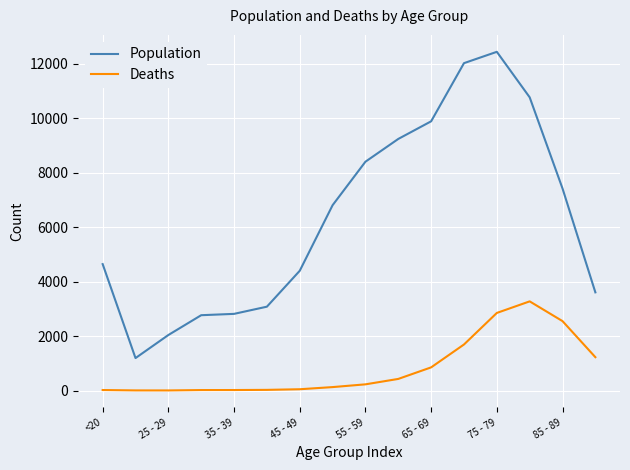

True or false: Population and Deaths cross at least once.

False